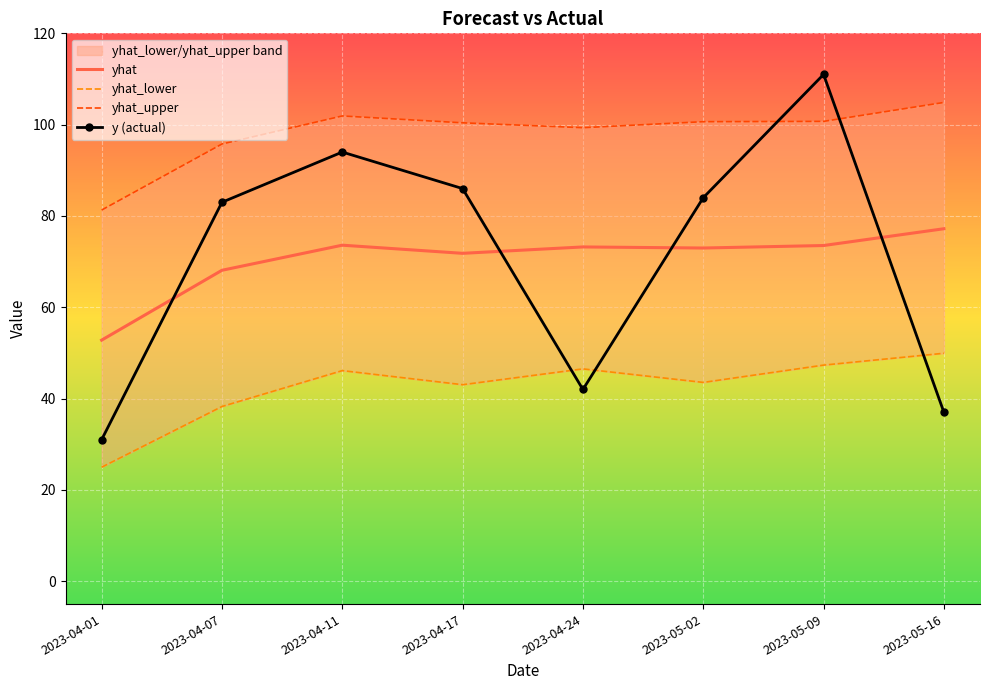

What position from the right is 2023-05-09?

2